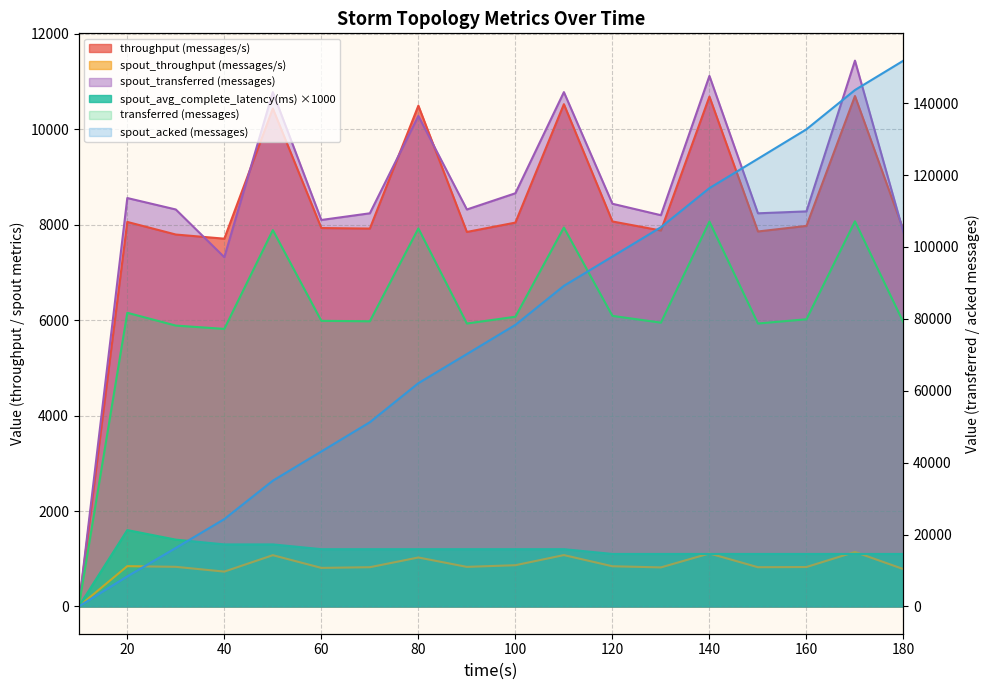

The value of throughput (messages/s) at 70 is 7920. True or false?

True